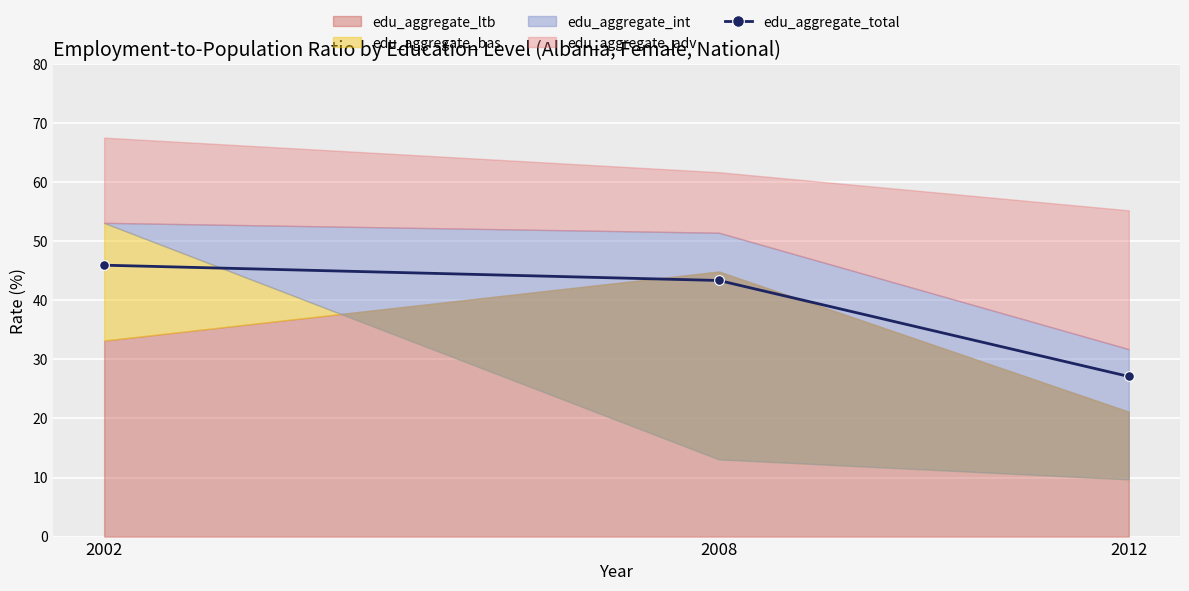

True or false: the data shows 27.1 at 2012.

True